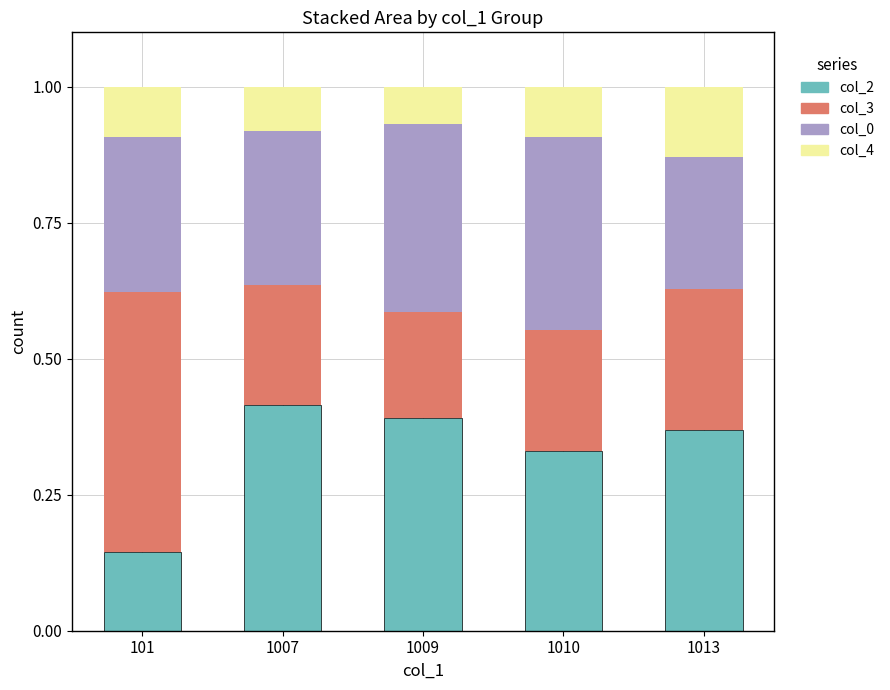

What is the total value across all series at 1010?

1.0